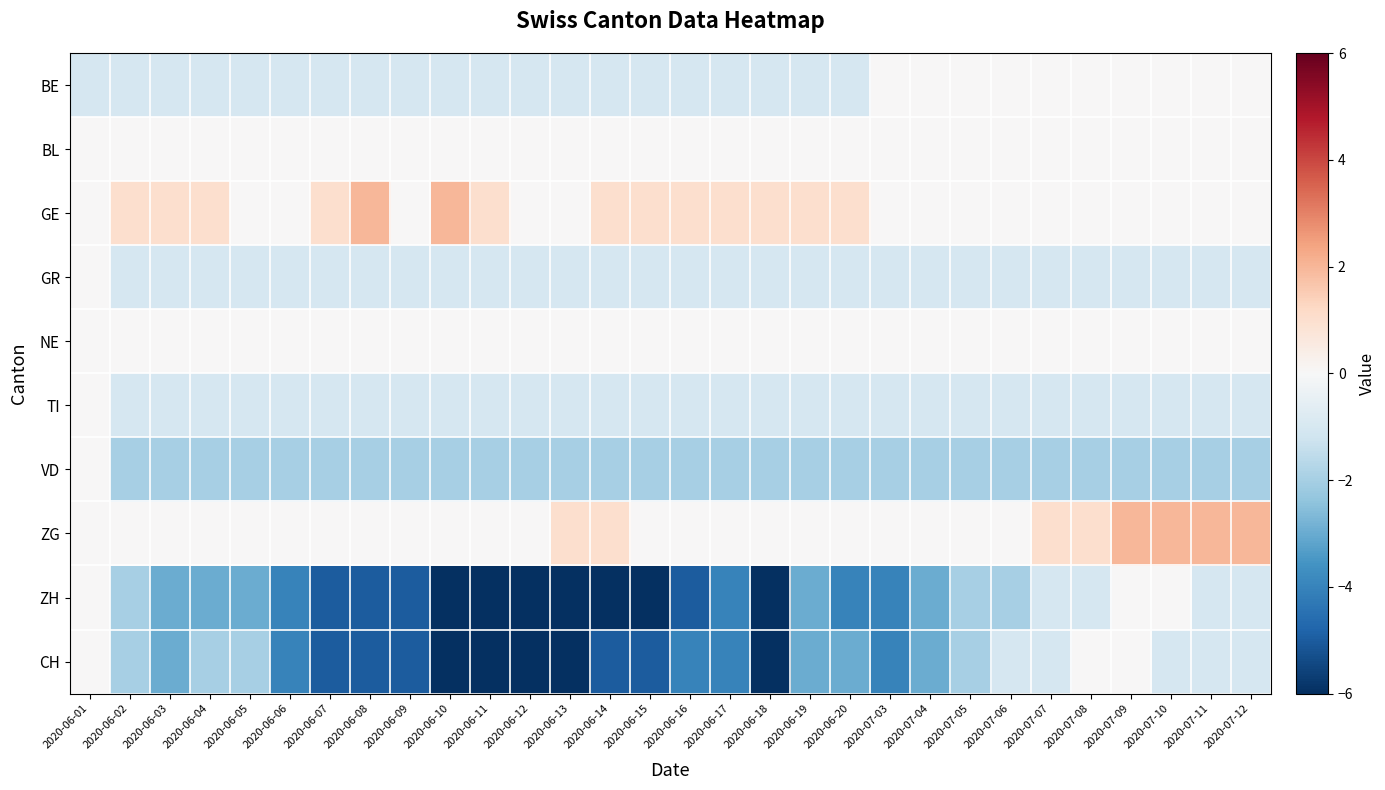

At how many categories does at least one series exceed -2?

30